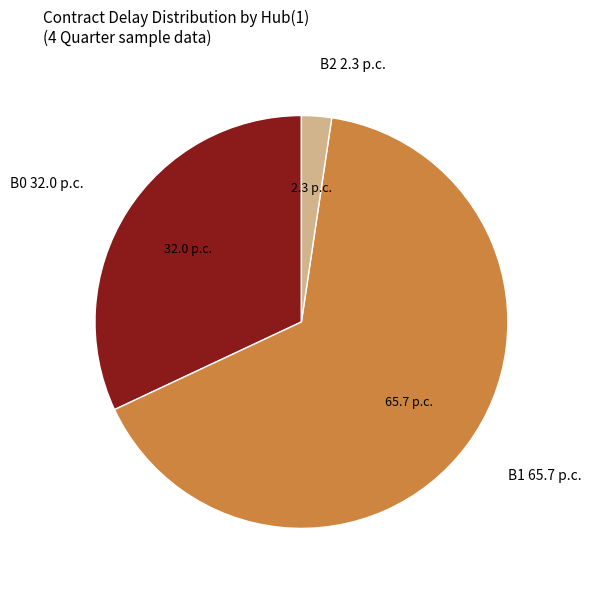

Approximately how many times larger is the value at B2 compared to B1?

0.0